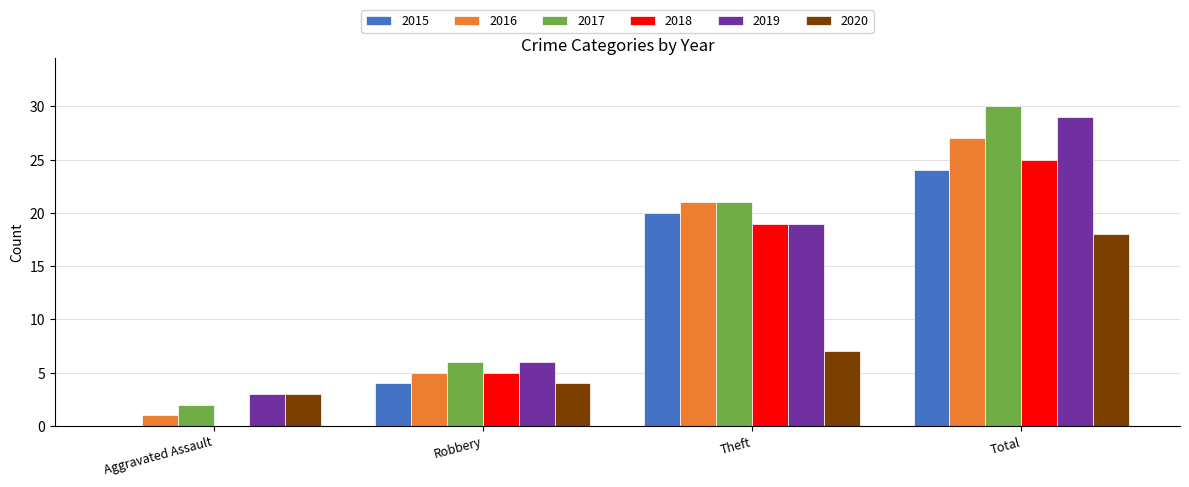

Which series changed the most between Aggravated Assault and Robbery?

2018